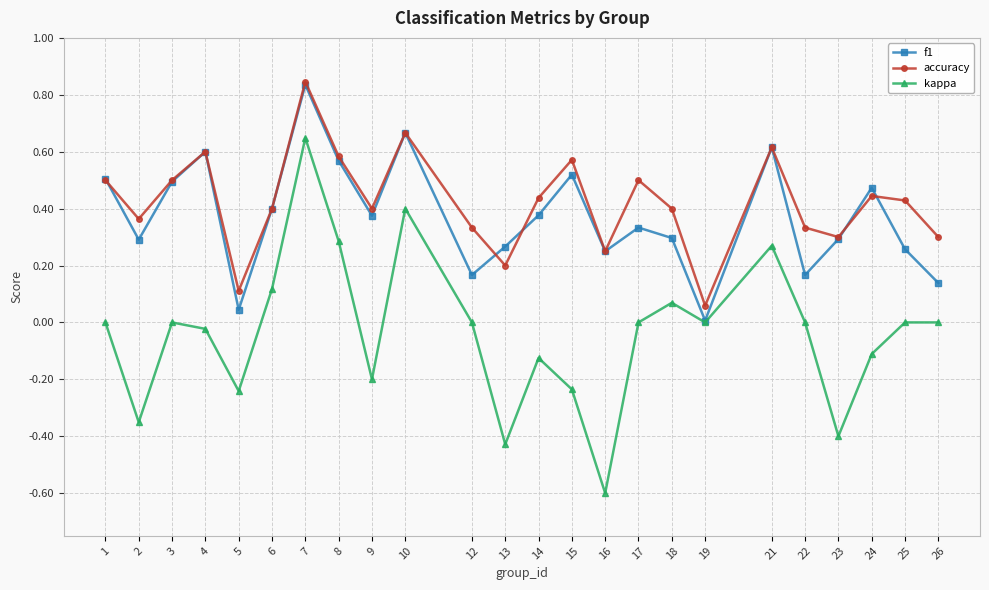

Which category has the highest value in the kappa series?

7